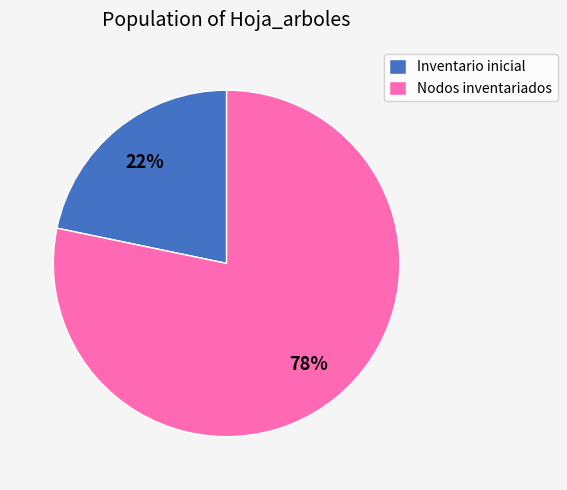

To the nearest percent, what is the combined percentage of Inventario inicial and Nodos inventariados?

100%